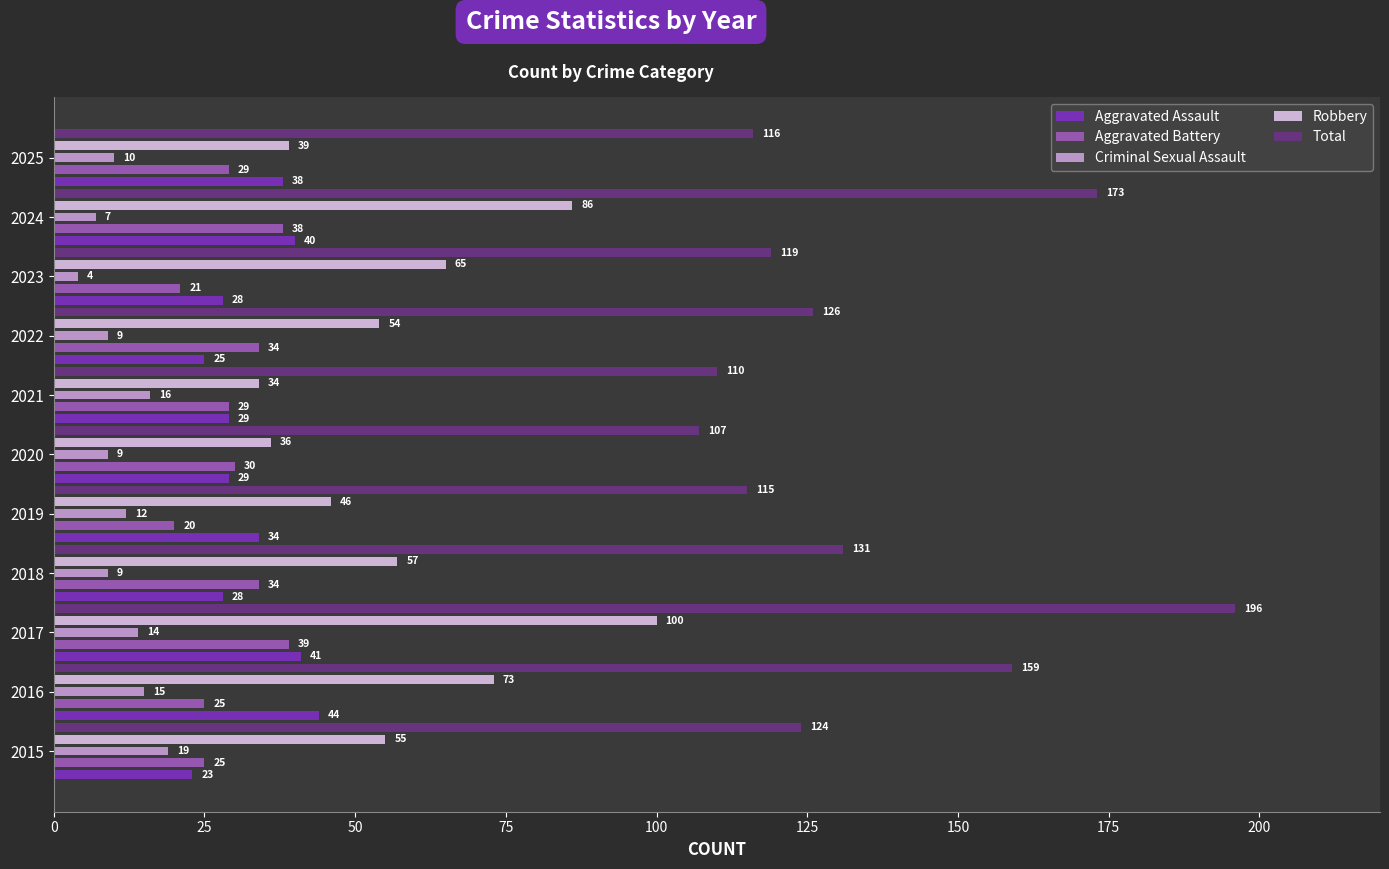

Count the Aggravated Battery values in the range 25 to 34.

7